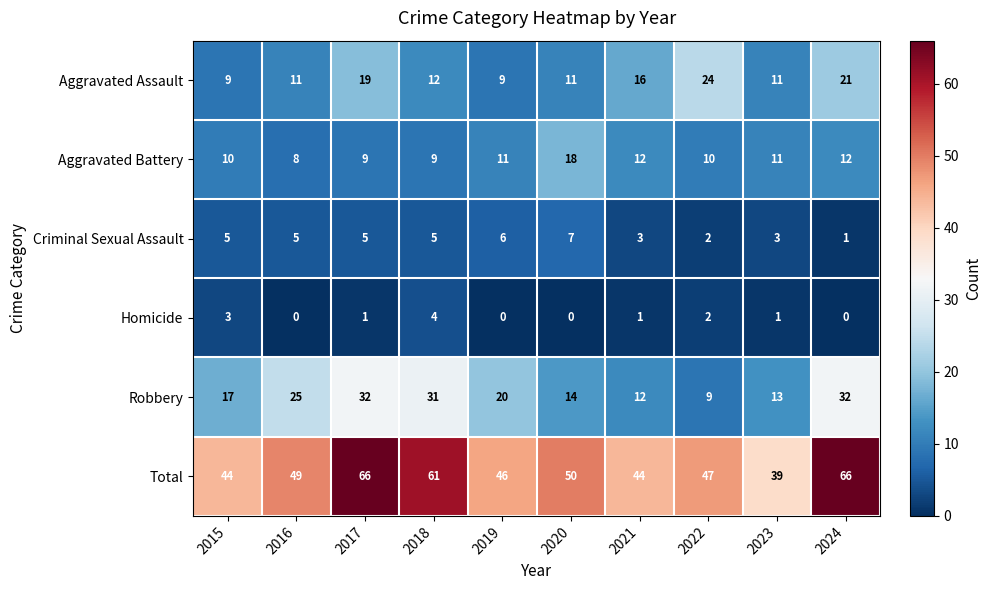

What is the difference between the maximum and second lowest values in the Robbery series?

20